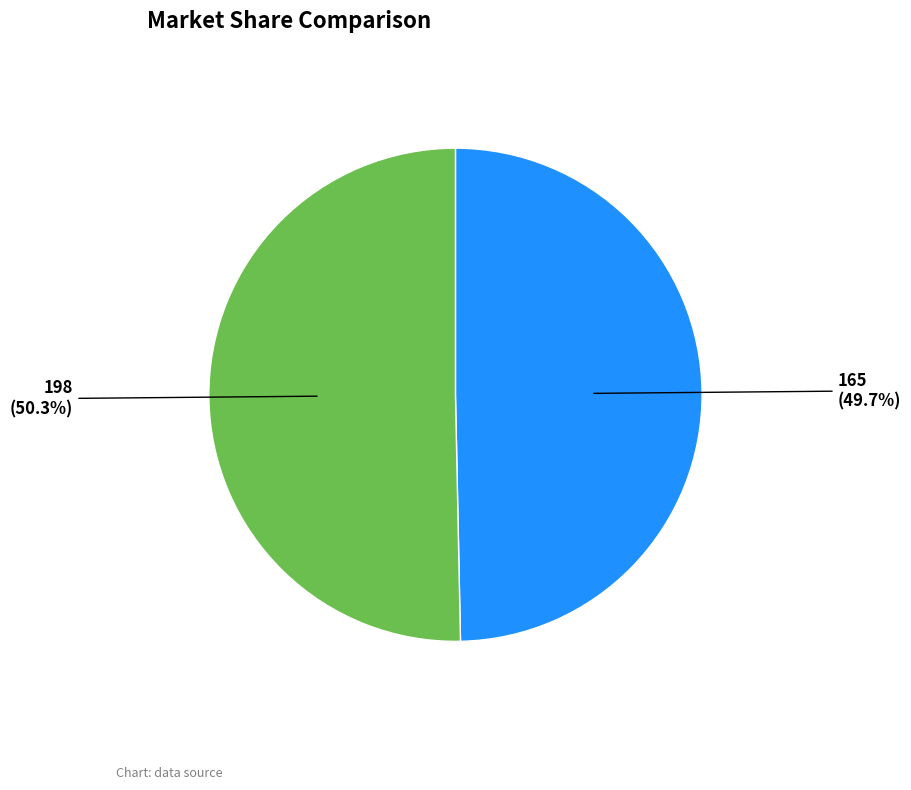

Combined, what portion of the pie is 165 and 198?

100.0%